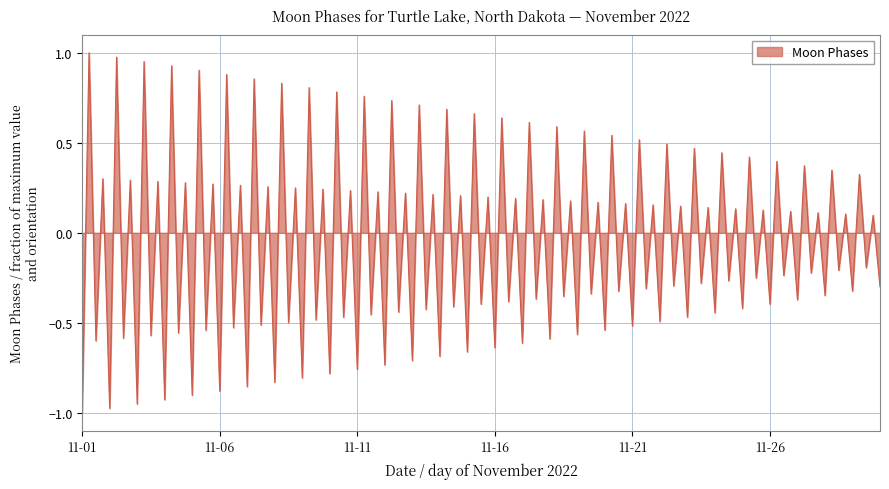

How many series are shown in this chart?

1